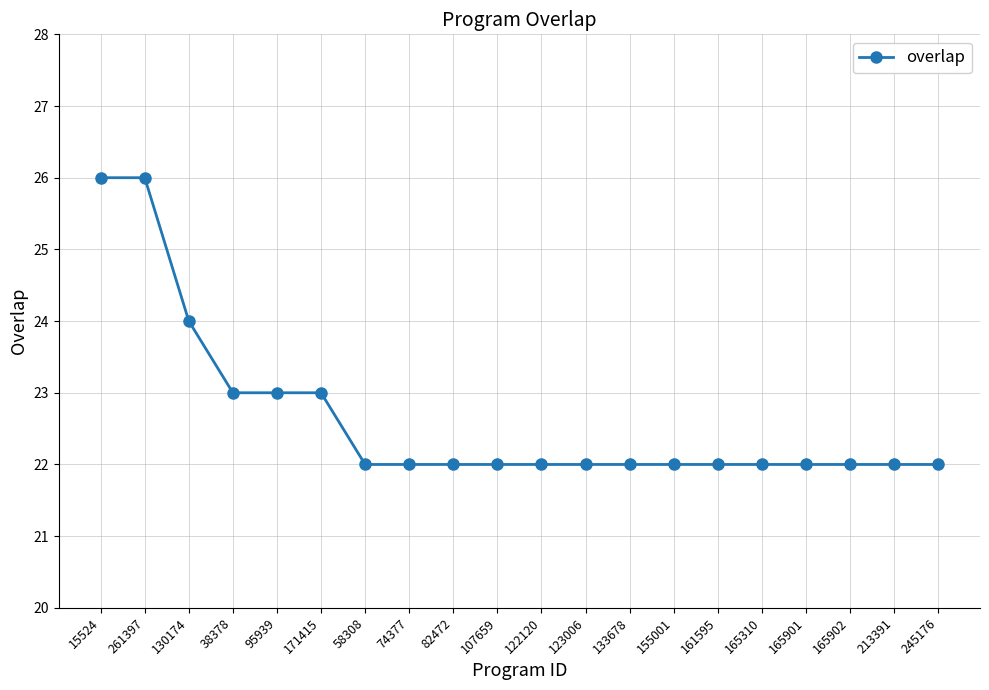

How many series are shown in this chart?

1